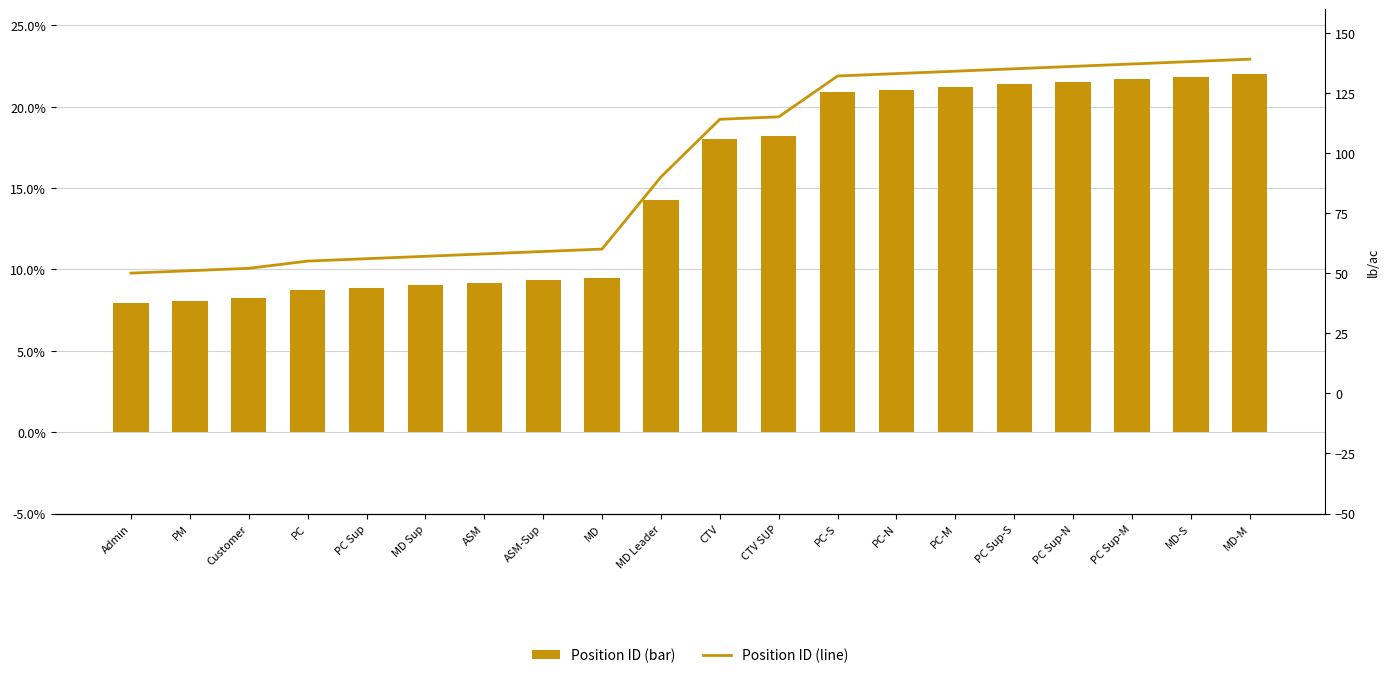

Which series has the largest total across all categories?

Position ID (line)